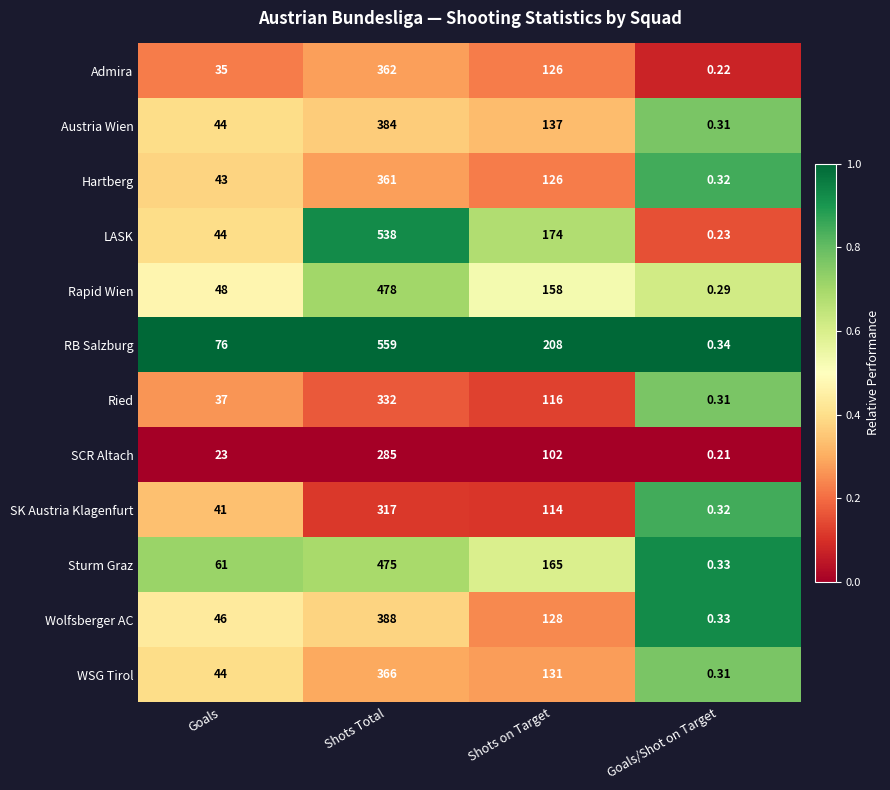

Which category has the lowest value in the Rapid Wien series?

Goals/Shot on Target